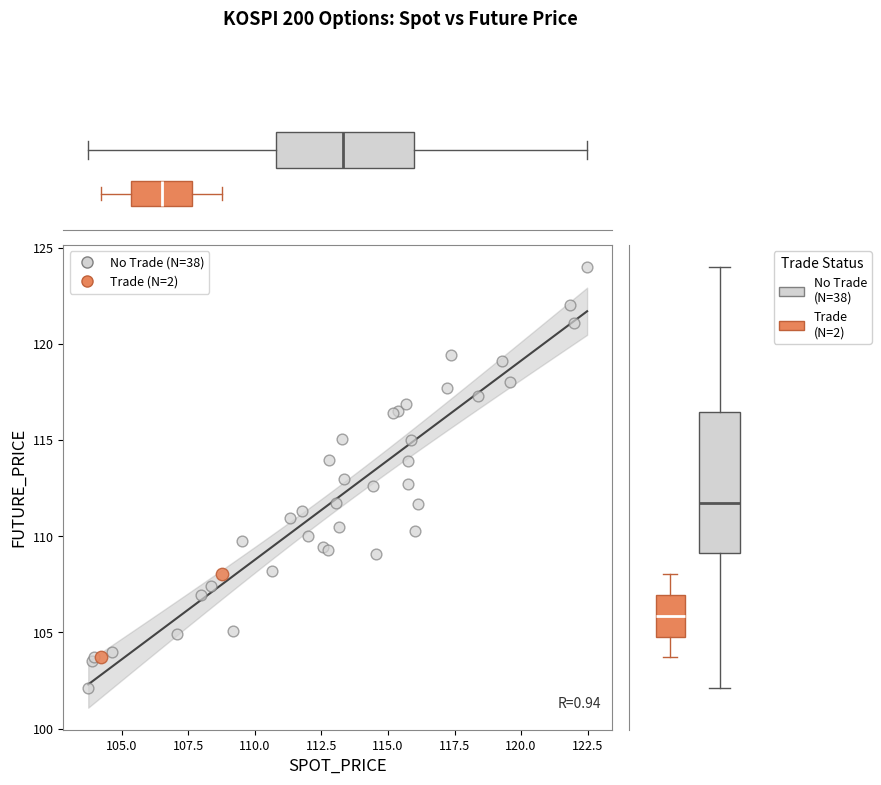

Which series has the largest Y range (max minus min)?

No Trade (N=38)